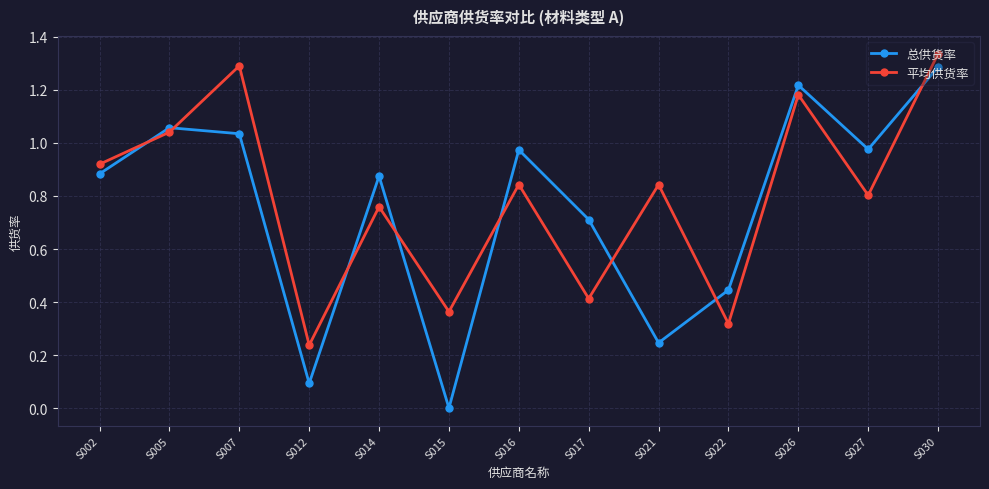

True or false: 总供货率 has more than 0 interior local peaks.

True